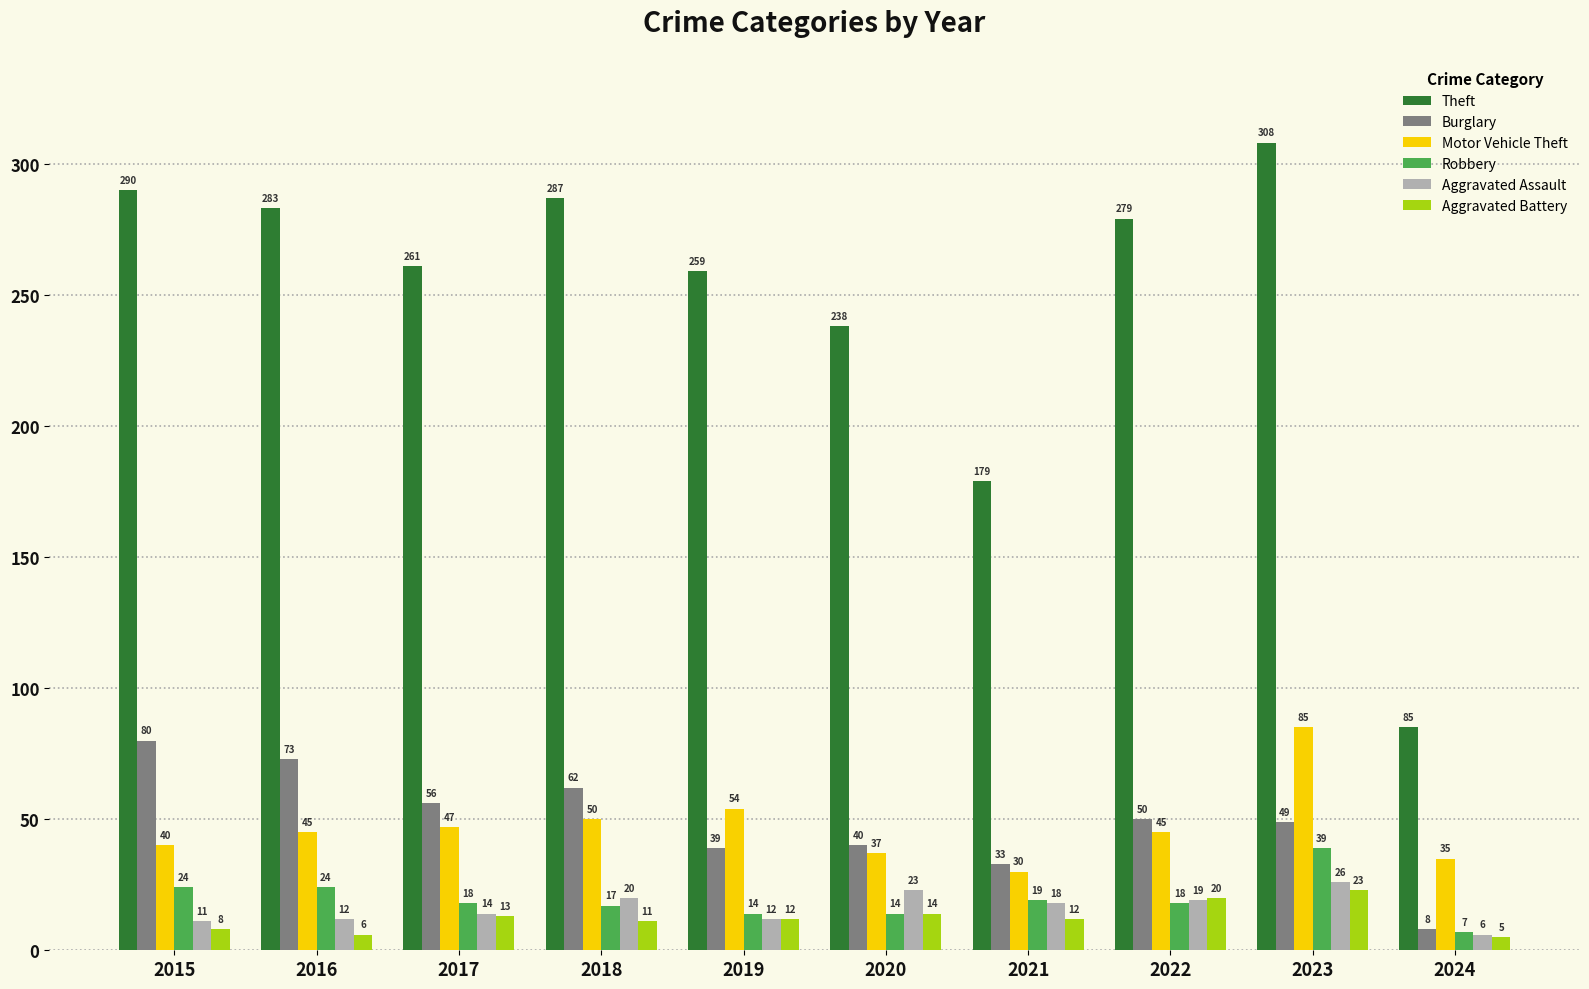

True or false: Motor Vehicle Theft has a value of 50 at 2018.

True